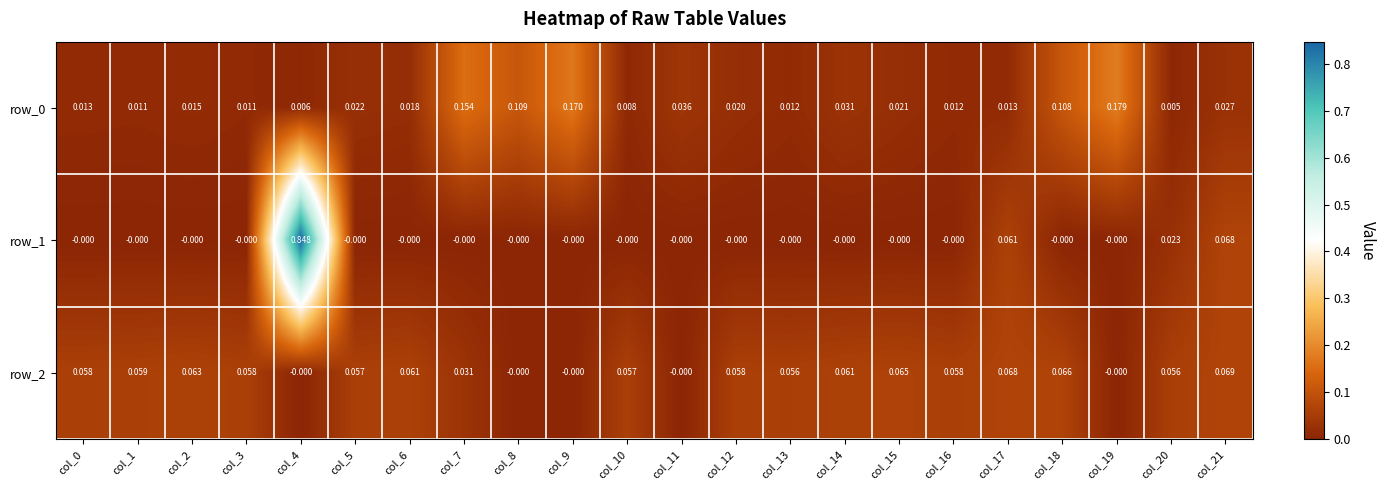

How many categories are shown in the chart?

22